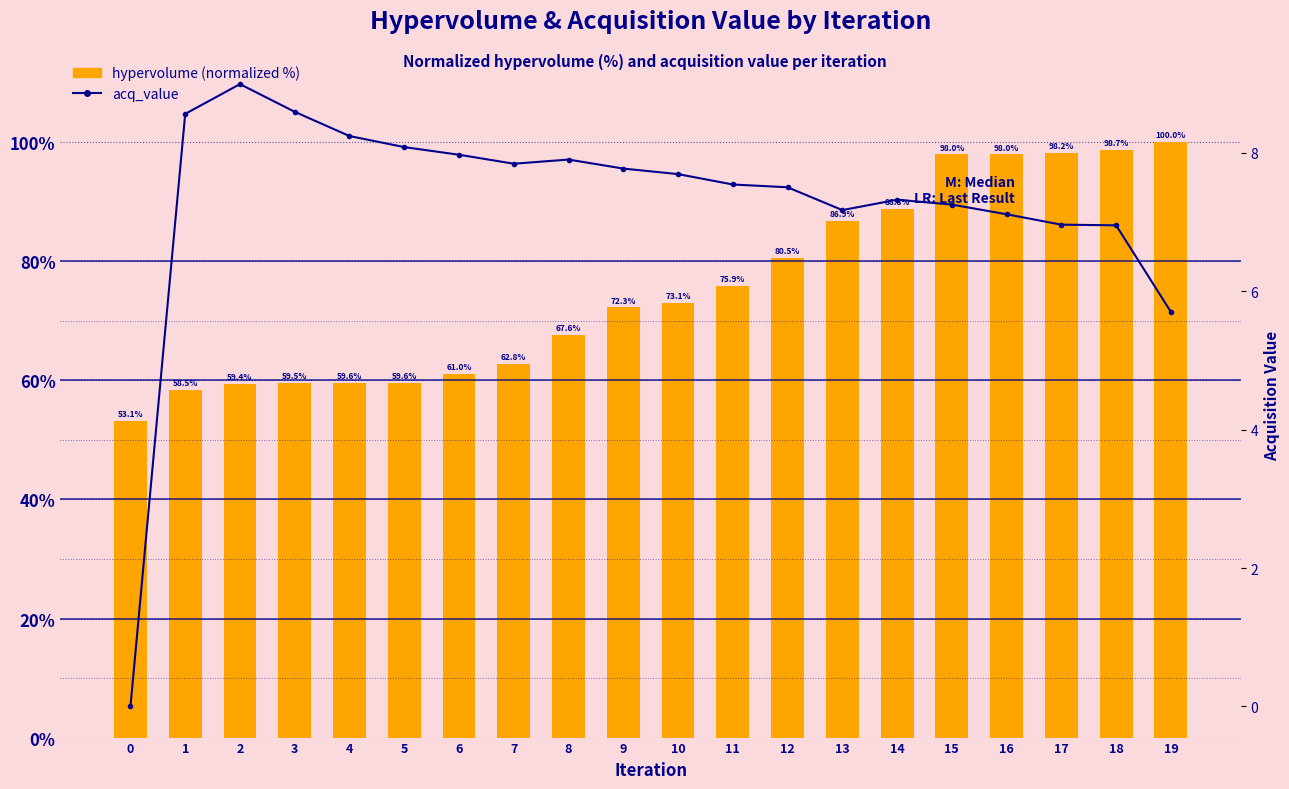

Reading left to right, what are all the values shown in this chart?

hypervolume (normalized %): 0=53.1	1=58.5	2=59.4	3=59.5	4=59.6	5=59.6	6=61.0	7=62.8	8=67.6	9=72.3	10=73.1	11=75.9	12=80.5	13=86.9	14=88.8	15=98.0	16=98.0	17=98.2	18=98.7	19=100.0
acq_value: 0=0.0	1=8.6	2=9.0	3=8.6	4=8.2	5=8.1	6=8.0	7=7.8	8=7.9	9=7.8	10=7.7	11=7.5	12=7.5	13=7.2	14=7.3	15=7.2	16=7.1	17=7.0	18=7.0	19=5.7